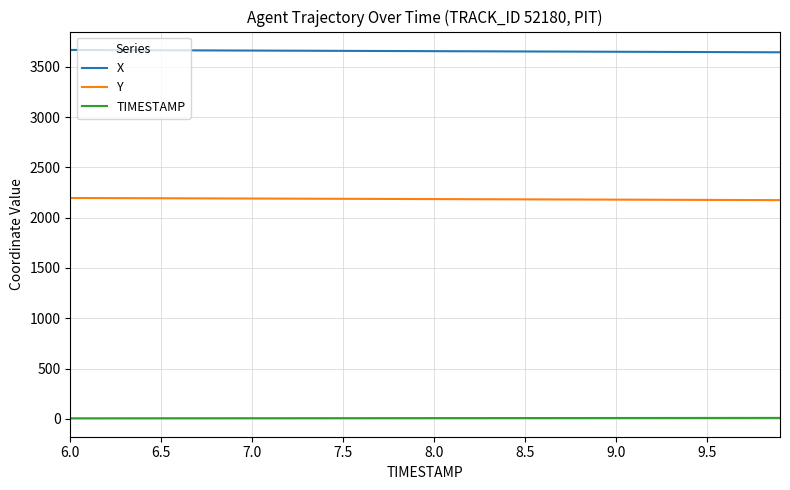

Which series has the largest total across all categories?

X